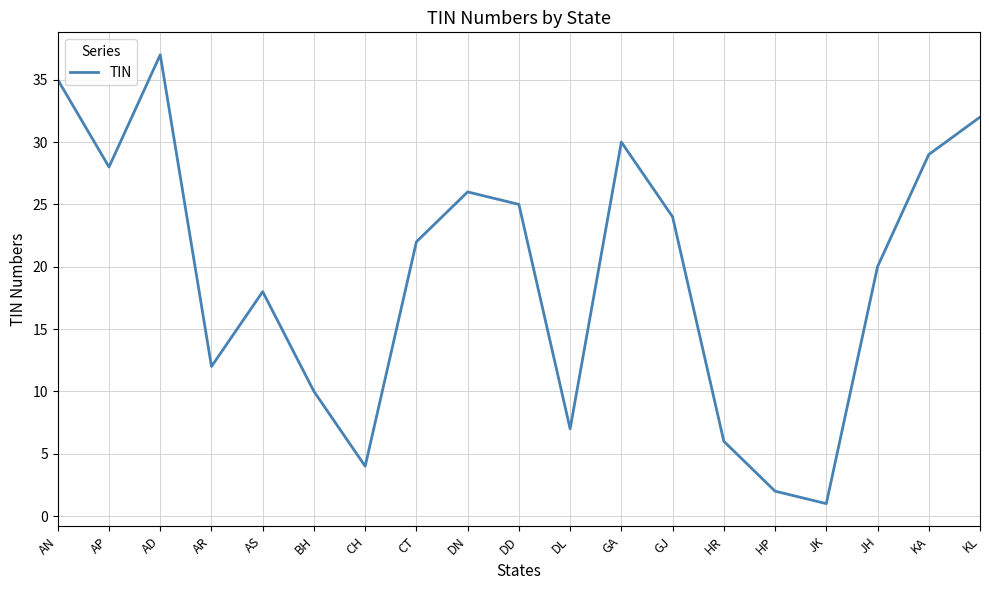

Rank the categories by value from lowest to highest.

JK, HP, CH, HR, DL, BH, AR, AS, JH, CT, GJ, DD, DN, AP, KA, GA, KL, AN, AD